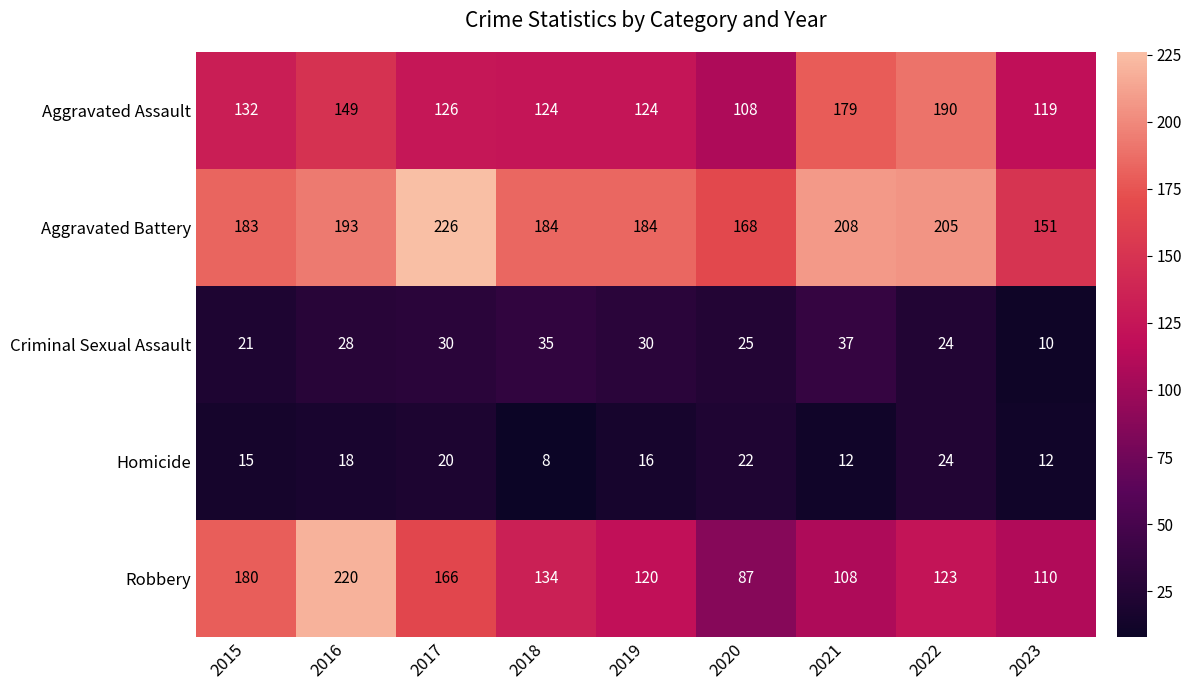

What is the difference between the Aggravated Assault values at 2017 and 2020?

18